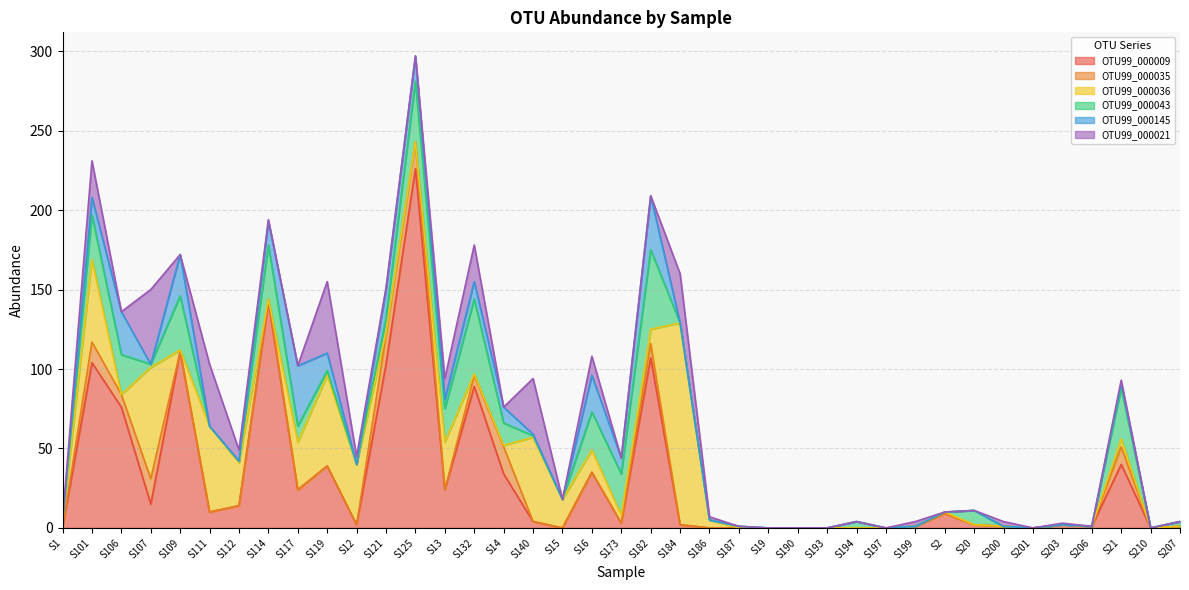

Reading right to left, extract all data points from this chart.

OTU99_000009: S207=1	S210=0	S21=40	S206=1	S203=2	S201=0	S200=1	S20=2	S2=9	S199=1	S197=0	S194=0	S193=0	S190=0	S19=0	S187=0	S186=0	S184=2	S182=107	S173=3	S16=35	S15=0	S140=4	S14=34	S132=89	S13=24	S125=226	S121=103	S12=2	S119=39	S117=24	S114=142	S112=14	S111=10	S109=111	S107=15	S106=76	S101=104	S1=0
OTU99_000035: S207=0	S210=0	S21=11	S206=0	S203=0	S201=0	S200=0	S20=0	S2=0	S199=0	S197=0	S194=0	S193=0	S190=0	S19=0	S187=0	S186=0	S184=0	S182=9	S173=0	S16=0	S15=0	S140=0	S14=17	S132=7	S13=0	S125=17	S121=18	S12=0	S119=0	S117=0	S114=2	S112=0	S111=0	S109=0	S107=16	S106=8	S101=13	S1=0
OTU99_000036: S207=0	S210=0	S21=5	S206=0	S203=0	S201=0	S200=0	S20=0	S2=1	S199=0	S197=0	S194=0	S193=0	S190=0	S19=0	S187=0	S186=5	S184=127	S182=9	S173=5	S16=14	S15=18	S140=53	S14=1	S132=1	S13=30	S125=0	S121=2	S12=38	S119=57	S117=30	S114=0	S112=27	S111=54	S109=1	S107=70	S106=0	S101=52	S1=4
OTU99_000043: S207=3	S210=0	S21=32	S206=0	S203=0	S201=0	S200=0	S20=9	S2=0	S199=0	S197=0	S194=4	S193=0	S190=0	S19=0	S187=1	S186=0	S184=0	S182=50	S173=26	S16=24	S15=0	S140=1	S14=14	S132=47	S13=21	S125=38	S121=9	S12=0	S119=3	S117=10	S114=34	S112=1	S111=0	S109=34	S107=2	S106=25	S101=28	S1=0
OTU99_000145: S207=0	S210=0	S21=3	S206=0	S203=0	S201=0	S200=0	S20=0	S2=0	S199=0	S197=0	S194=0	S193=0	S190=0	S19=0	S187=0	S186=0	S184=0	S182=34	S173=10	S16=23	S15=0	S140=1	S14=10	S132=11	S13=6	S125=16	S121=18	S12=0	S119=11	S117=38	S114=15	S112=0	S111=0	S109=26	S107=0	S106=27	S101=11	S1=0
OTU99_000021: S207=0	S210=0	S21=2	S206=0	S203=1	S201=0	S200=3	S20=0	S2=0	S199=3	S197=0	S194=0	S193=0	S190=0	S19=0	S187=0	S186=2	S184=31	S182=0	S173=0	S16=12	S15=0	S140=35	S14=0	S132=23	S13=13	S125=0	S121=1	S12=5	S119=45	S117=0	S114=1	S112=7	S111=39	S109=0	S107=47	S106=0	S101=23	S1=1